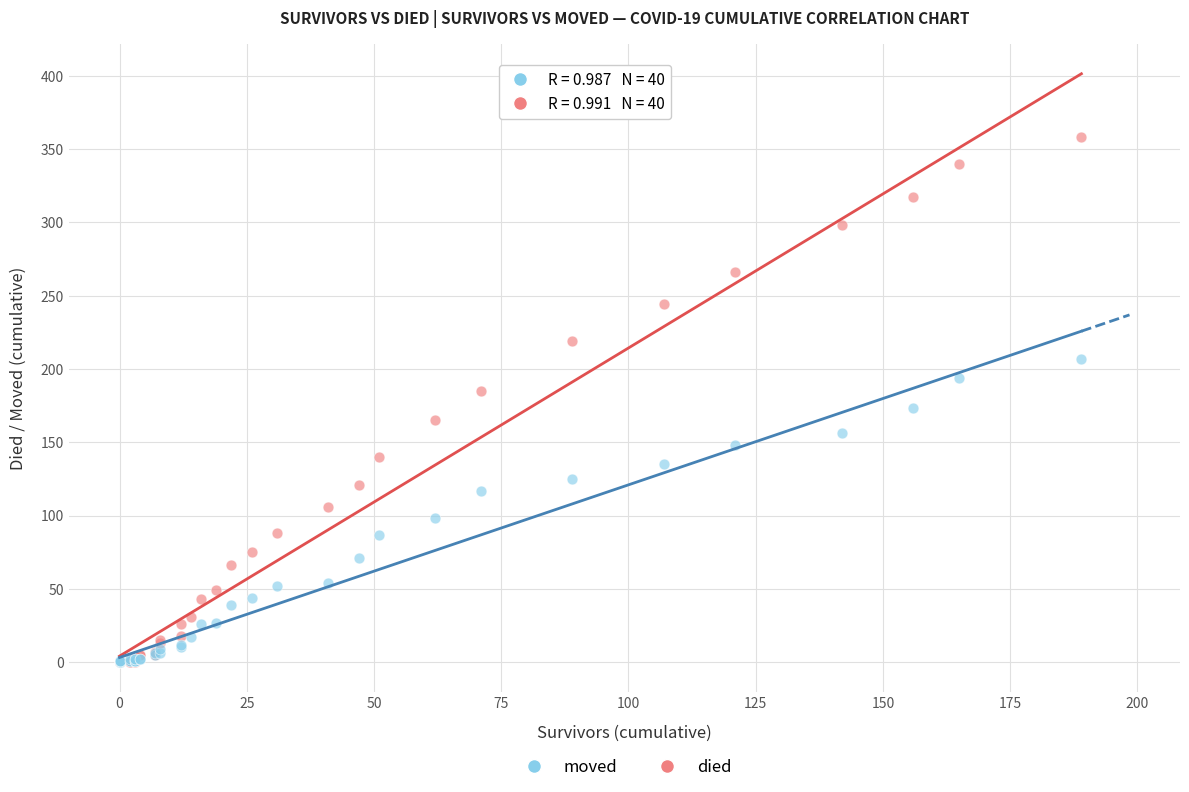

Which series has the largest Y range (max minus min)?

died